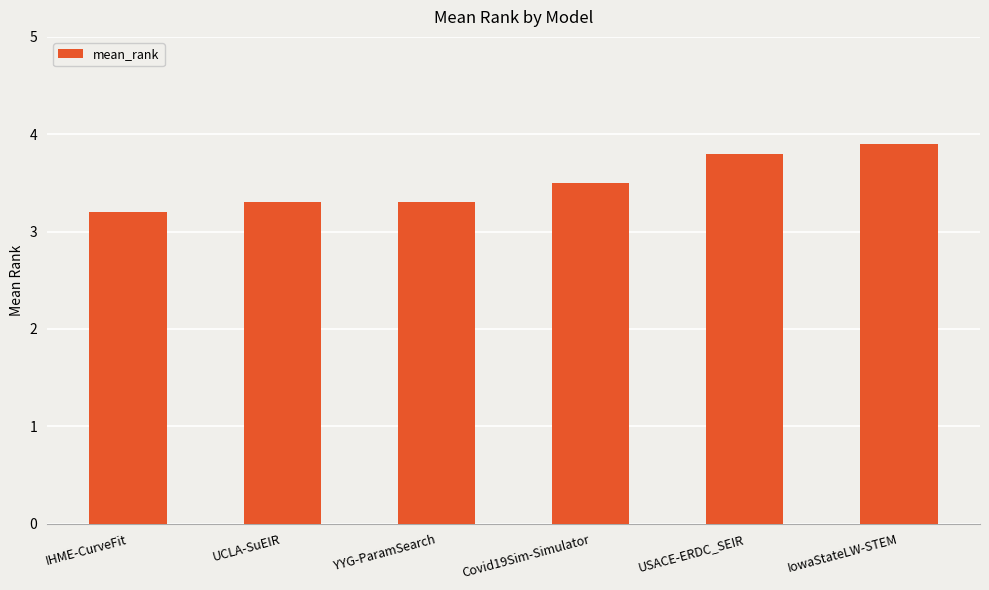

The value at Covid19Sim-Simulator is 3.5. True or false?

True